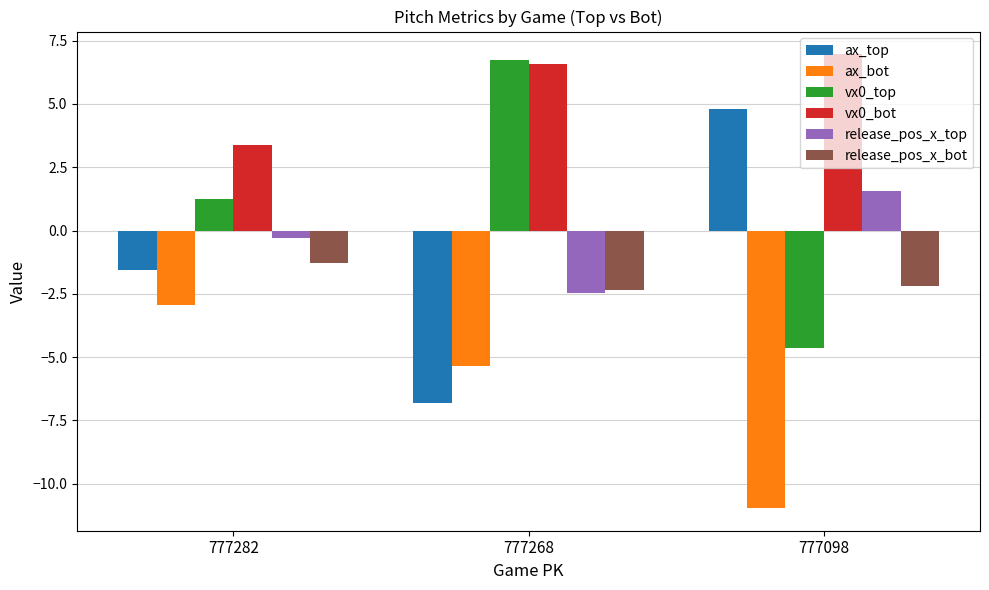

How many release_pos_x_top values are between -2 and 1?

1